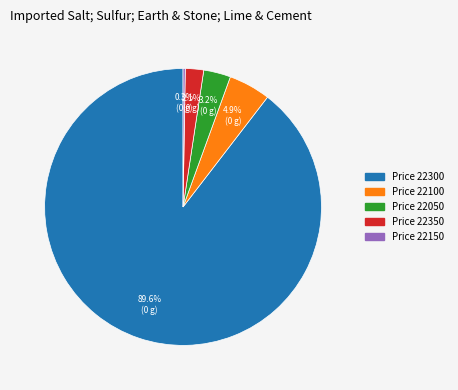

Is there a majority slice in this chart?

Yes